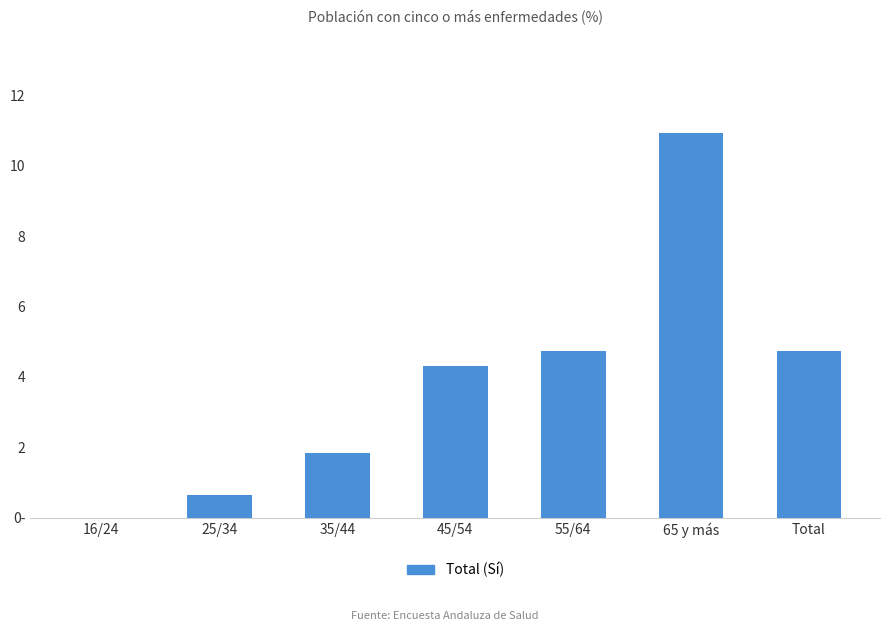

Reading left to right, list all the values displayed in this chart.

16/24=0.0	25/34=0.7	35/44=1.8	45/54=4.3	55/64=4.7	65 y más=10.9	Total=4.7